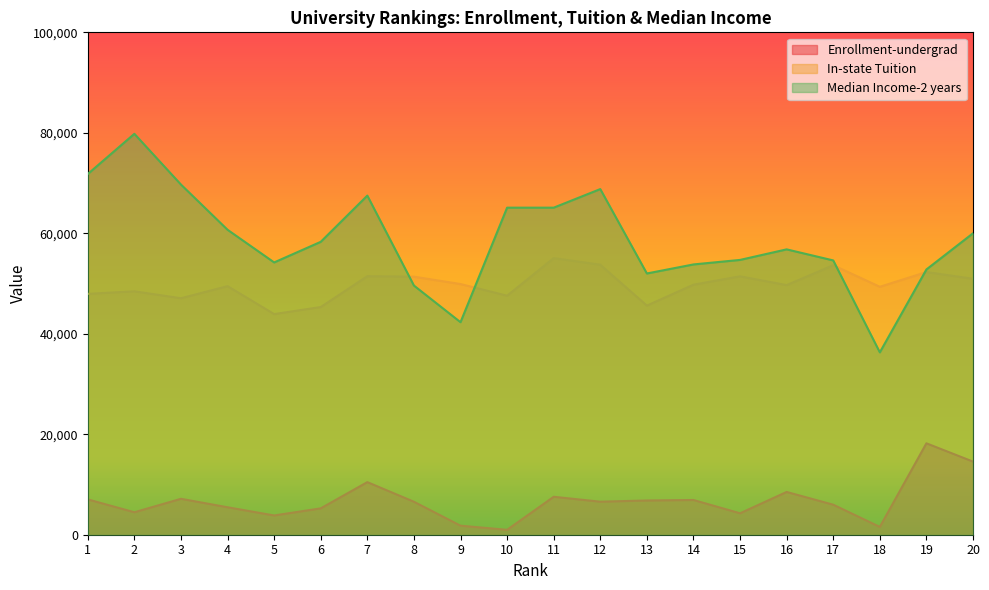

Reading left to right, transcribe all the data shown in this chart.

Enrollment-undergrad: 7034	4476	7151	5469	3836	5251	10468	6565	1801	979	7552	6577	6817	6915	4270	8514	5978	1556	18195	14556
In-state Tuition: 47940	48452	47074	49480	43918	45320	51464	51366	49900	47577	55056	53744	45610	49770	51438	49685	53649	49352	52283	50953
Median Income-2 years: 71800	79800	69700	60700	54200	58300	67500	49600	42300	65100	65100	68800	52000	53800	54700	56800	54600	36300	52800	60000